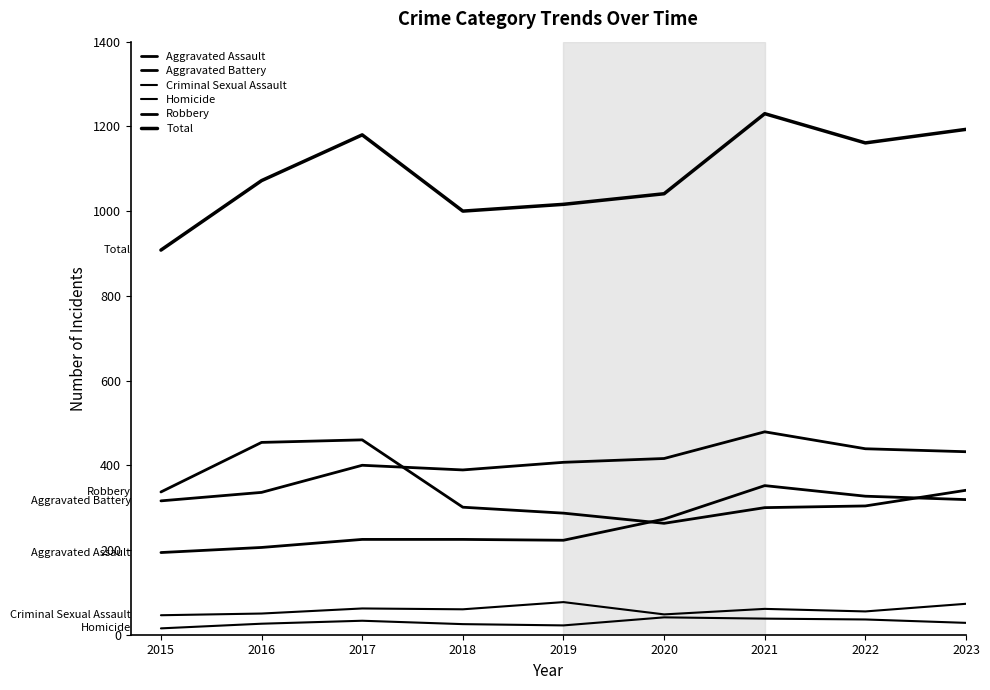

Is this an area chart (filled region under the line)?

No